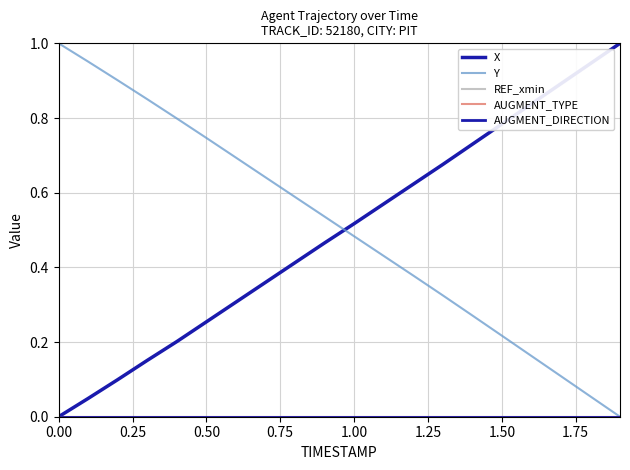

Does the chart have visible grid lines?

Yes